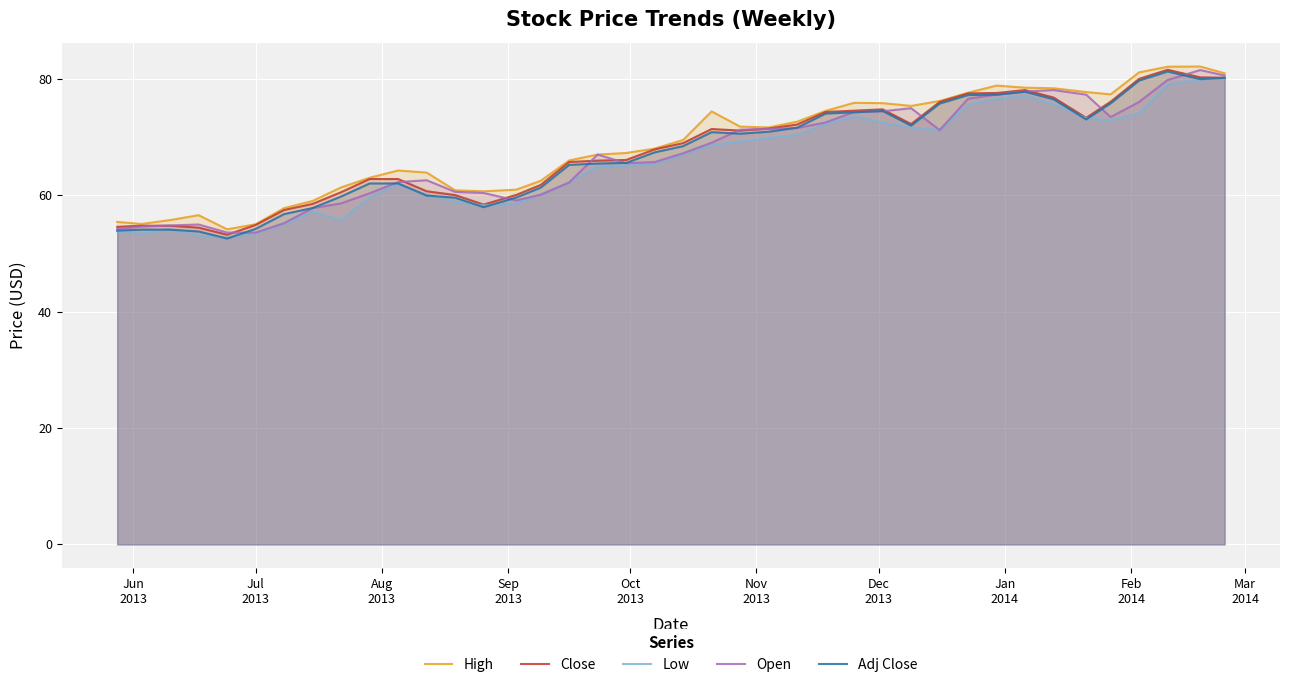

What is the greatest value displayed?

82.1